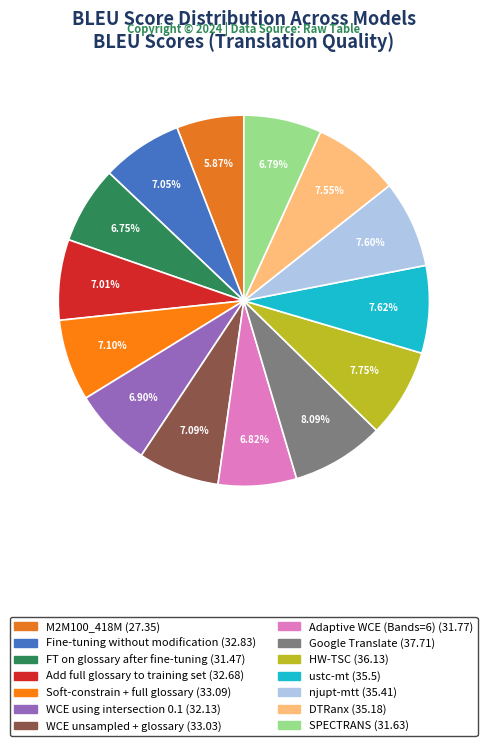

Rank the categories by value from highest to lowest.

Google Translate, HW-TSC, ustc-mt, njupt-mtt, DTRanx, Soft-constrain + full glossary, WCE unsampled + glossary, Fine-tuning without modification, Add full glossary to training set, WCE using intersection 0.1, Adaptive WCE (Bands=6), SPECTRANS, FT on glossary after fine-tuning, M2M100_418M